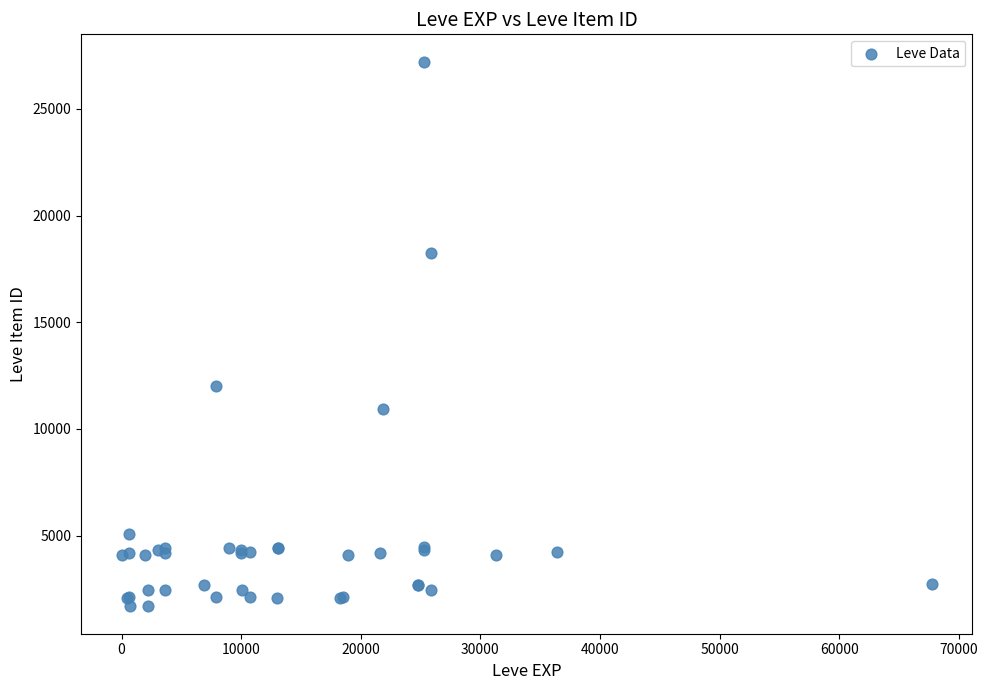

What Y value in the scatter plot is closest to 14448?

12018